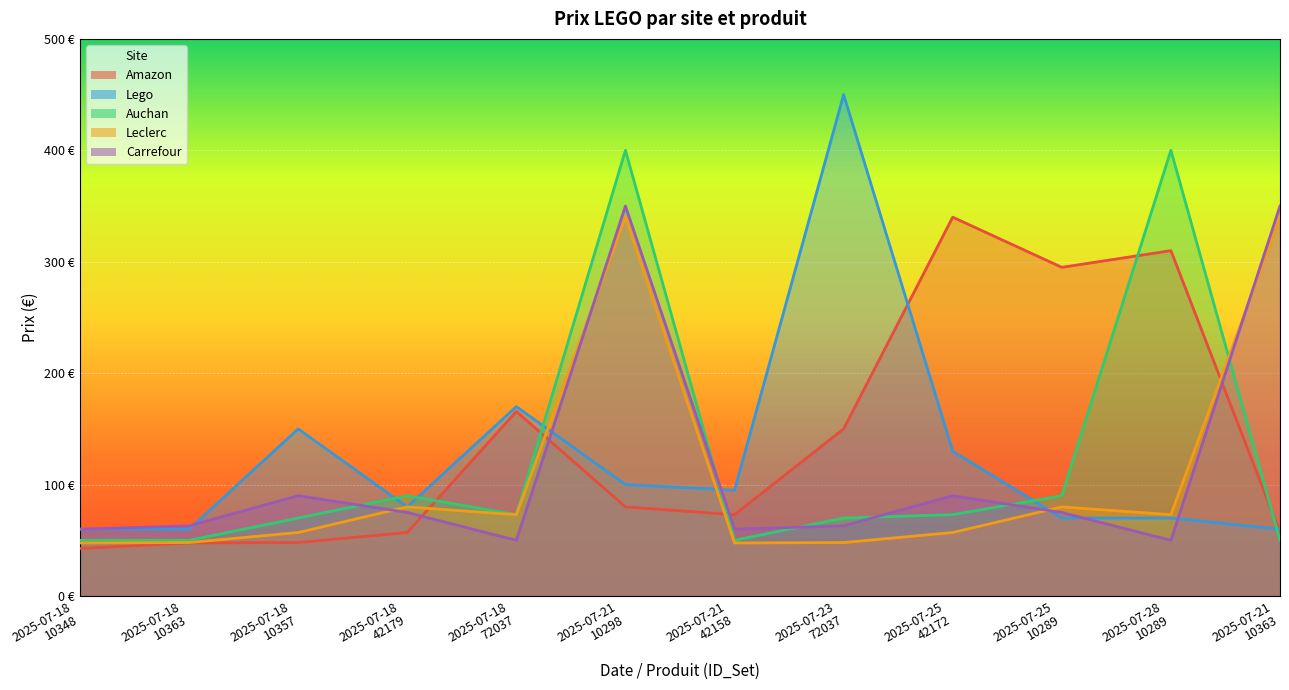

Is the value of Amazon at 2025-07-21
10363 greater than the value of Leclerc at 2025-07-18
10348?

Yes